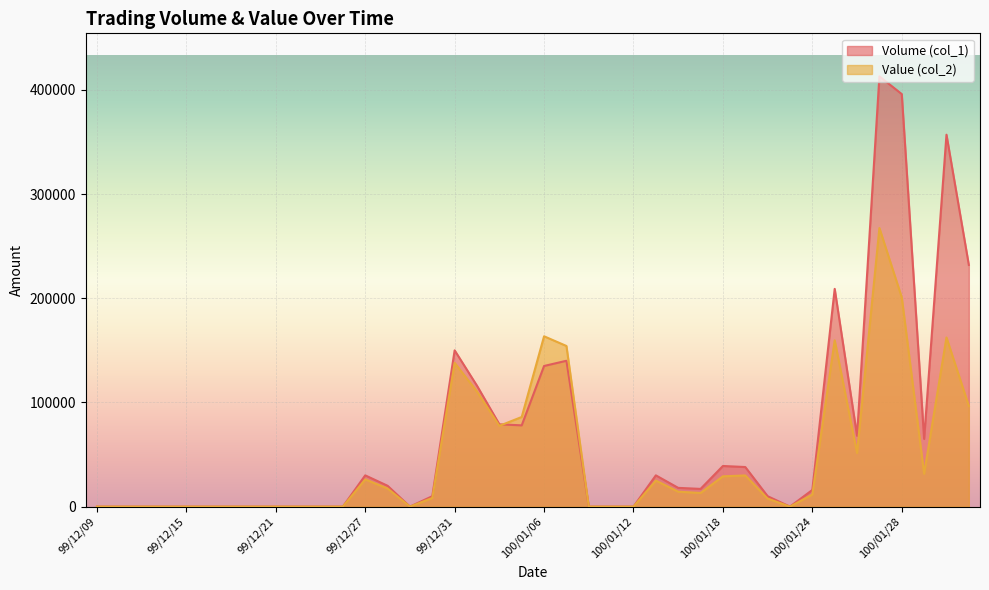

The Volume (col_1) series shows 171036 at 99/12/10. True or false?

False